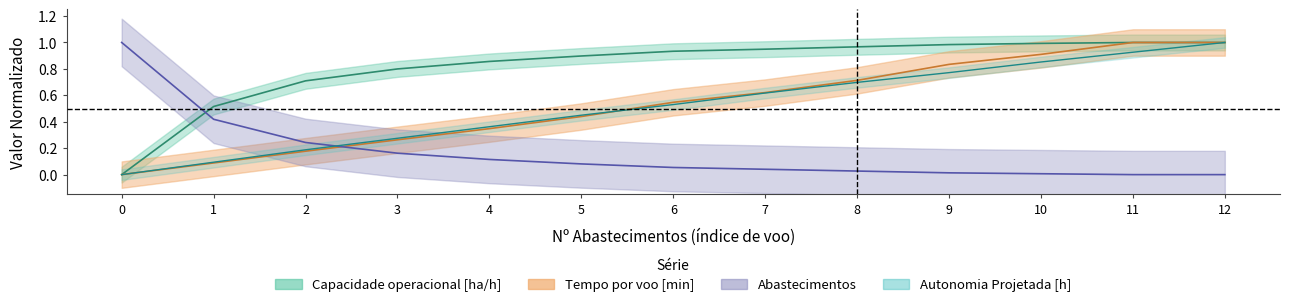

What value does the Autonomia Projetada [h] series have at 8?

0.7